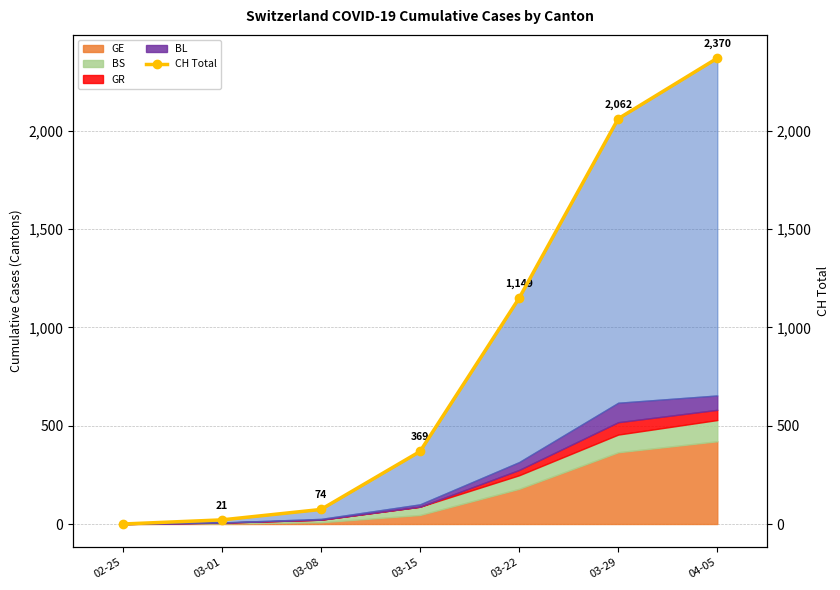

True or false: the data has more than 2 interior local peaks.

False